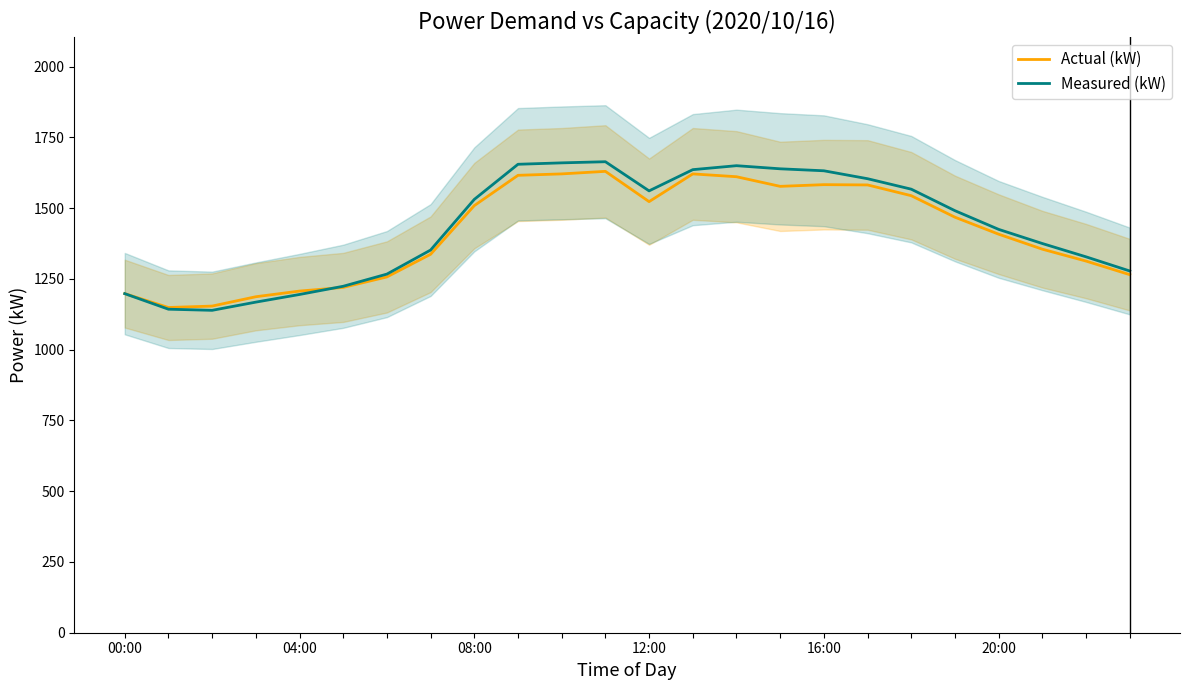

True or false: Actual (kW) and Measured (kW) cross at least once.

True